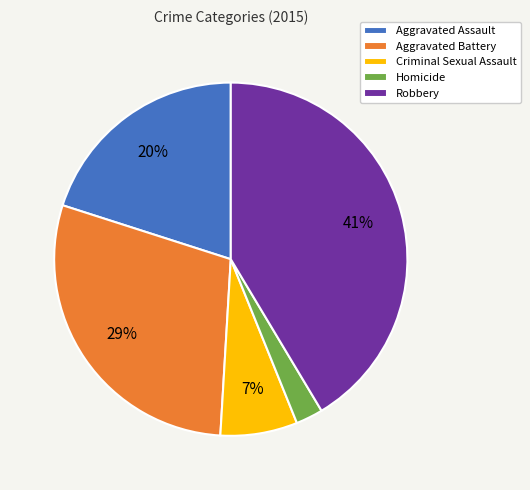

What is the largest slice in the pie chart?

Robbery